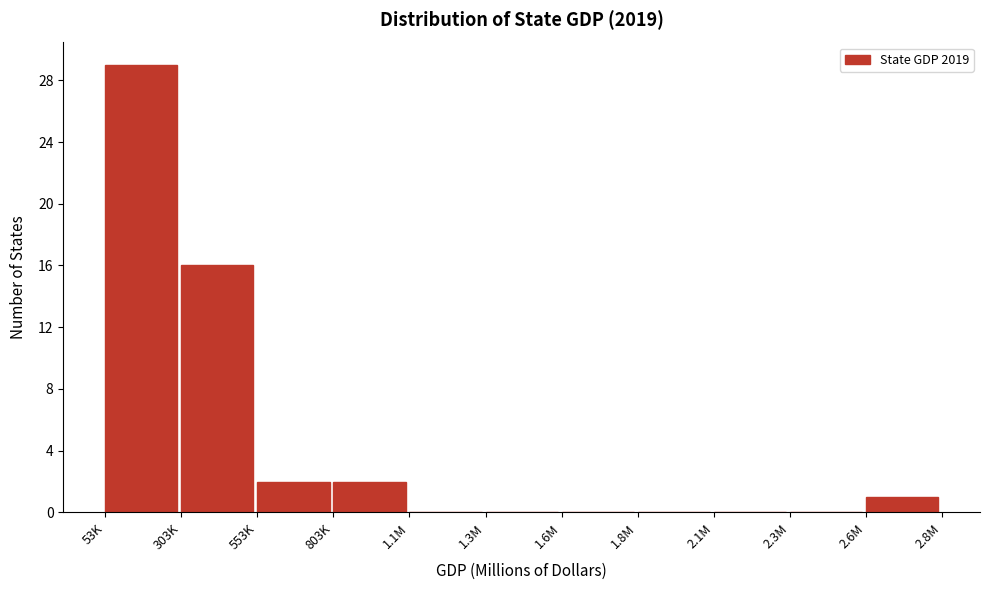

Reading left to right, extract all data points from this chart.

53K=29	303K=16	553K=2	803K=2	1.1M=0	1.3M=0	1.6M=0	1.8M=0	2.1M=0	2.3M=0	2.6M=1